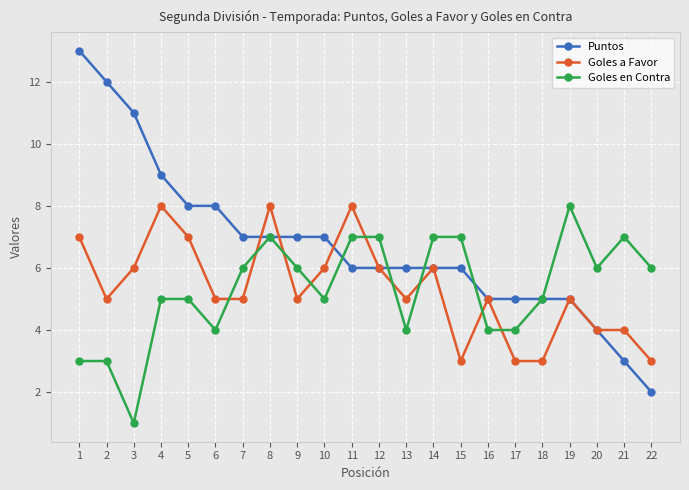

What are all the series names shown in the legend?

Puntos, Goles a Favor, Goles en Contra